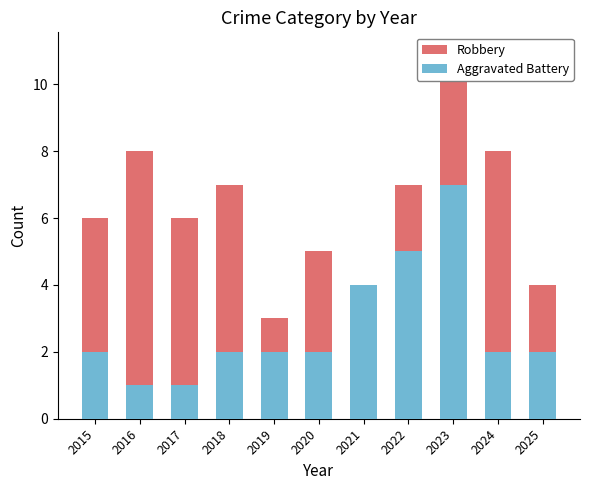

How many Aggravated Battery values are between 2 and 4?

7